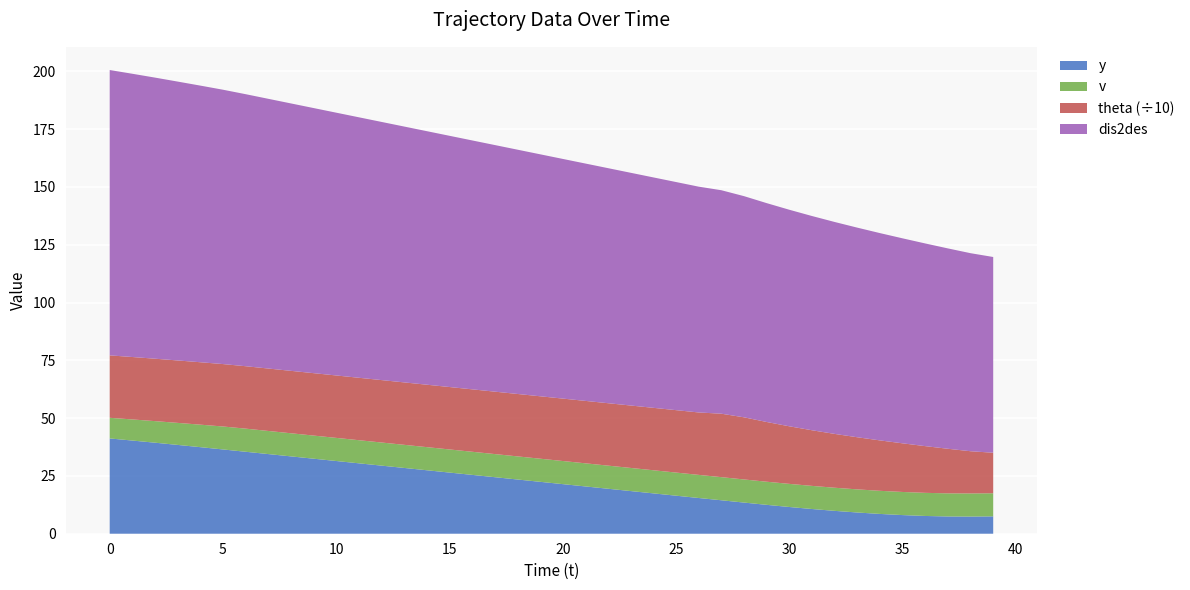

Reading left to right, transcribe all the data shown in this chart.

y: 41.2	40.3	39.4	38.4	37.4	36.5	35.5	34.5	33.5	32.5	31.4	30.4	29.4	28.4	27.4	26.4	25.4	24.4	23.4	22.4	21.4	20.4	19.4	18.4	17.4	16.4	15.4	14.5	13.5	12.5	11.6	10.7	9.9	9.2	8.6	8.1	7.7	7.5	7.4	7.5
v: 8.9	9.1	9.3	9.5	9.7	9.9	10.0	10.0	10.0	10.0	10.0	10.0	10.0	10.0	10.0	10.0	10.0	10.0	10.0	10.0	10.0	10.0	10.0	10.0	10.0	10.0	10.0	10.0	10.0	10.0	10.0	10.0	10.0	10.0	10.0	10.0	10.0	10.0	10.0	10.0
theta: 270.0	270.0	270.0	270.0	270.0	270.0	270.0	270.0	270.0	270.0	270.0	270.0	270.0	270.0	270.0	270.0	270.0	270.0	270.0	270.0	270.0	270.0	270.0	270.0	270.0	270.0	270.0	274.4	268.8	258.4	249.1	240.6	232.9	225.5	218.1	210.4	202.1	192.8	182.6	175.3
dis2des: 123.4	122.5	121.6	120.6	119.7	118.7	117.7	116.7	115.7	114.7	113.7	112.7	111.7	110.7	109.7	108.7	107.7	106.7	105.7	104.7	103.7	102.7	101.7	100.7	99.7	98.7	97.7	96.7	95.7	94.7	93.7	92.7	91.7	90.7	89.7	88.7	87.7	86.7	85.7	84.7